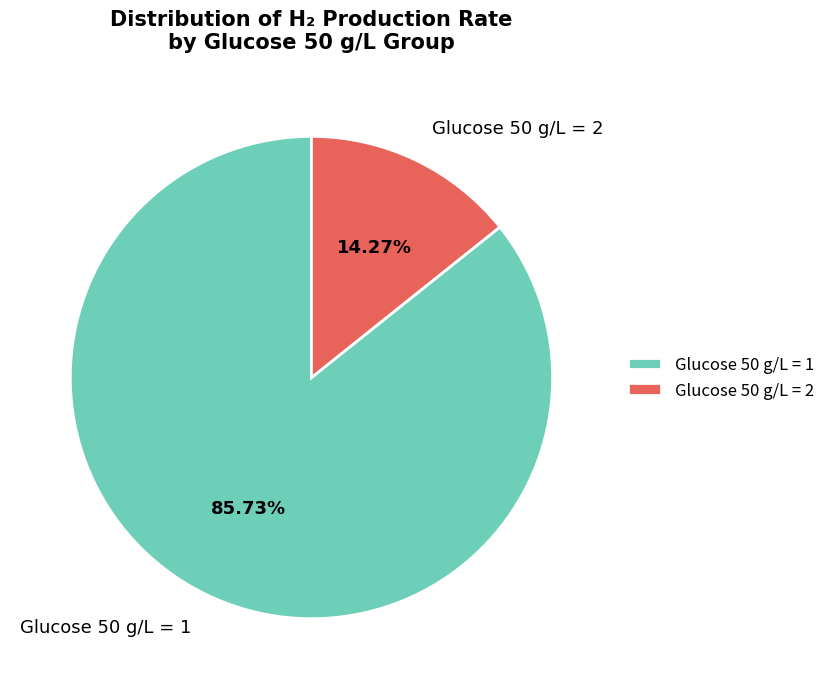

To the nearest percent, what is the average slice percentage?

50%